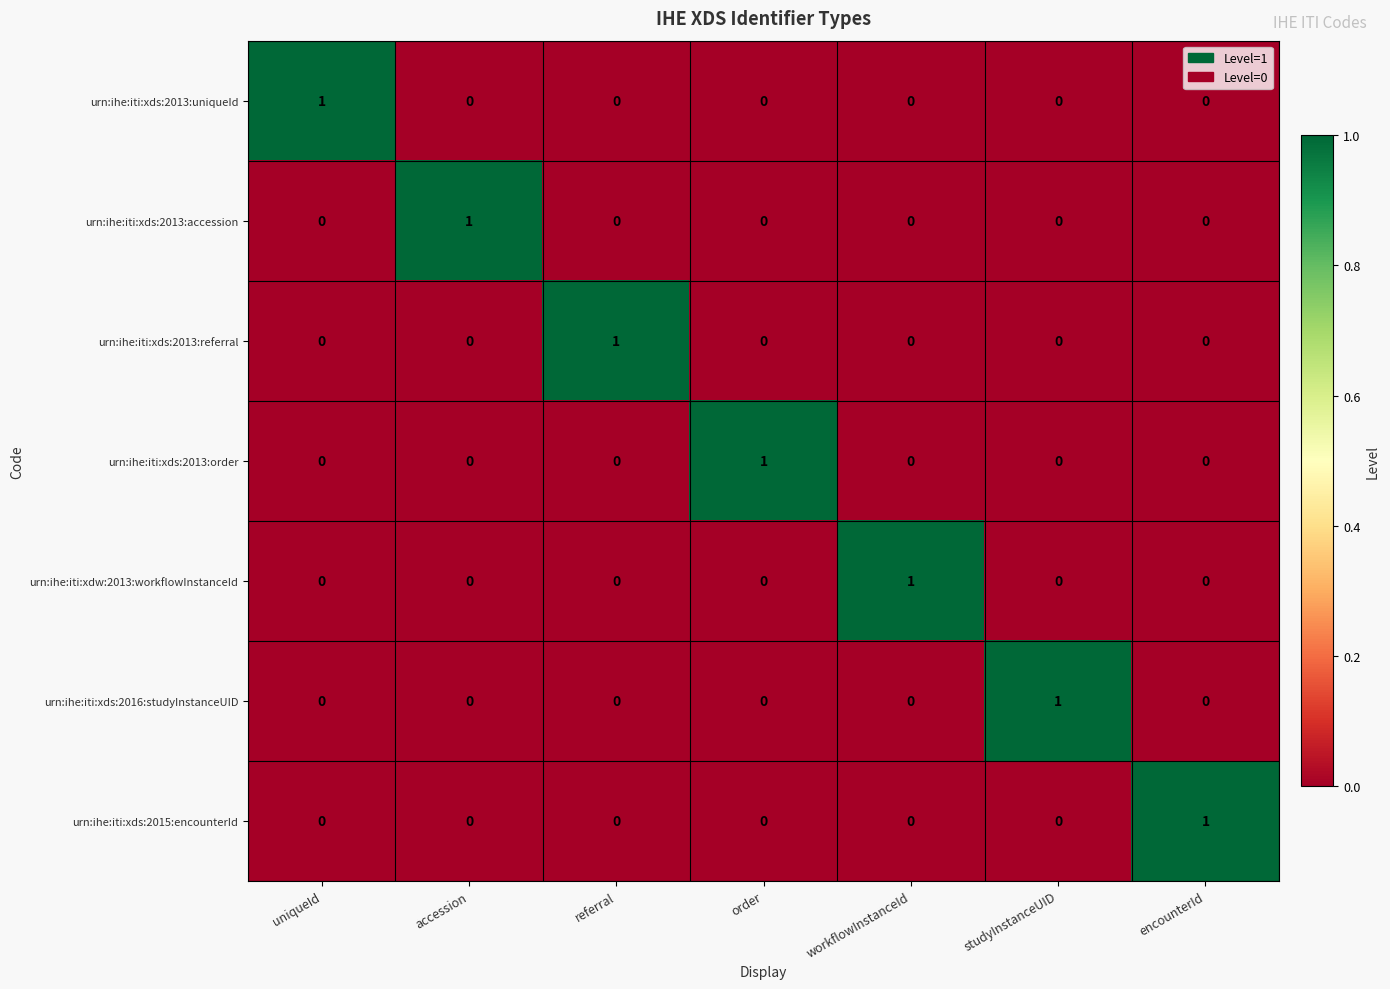

At how many categories does at least one series exceed 0?

7